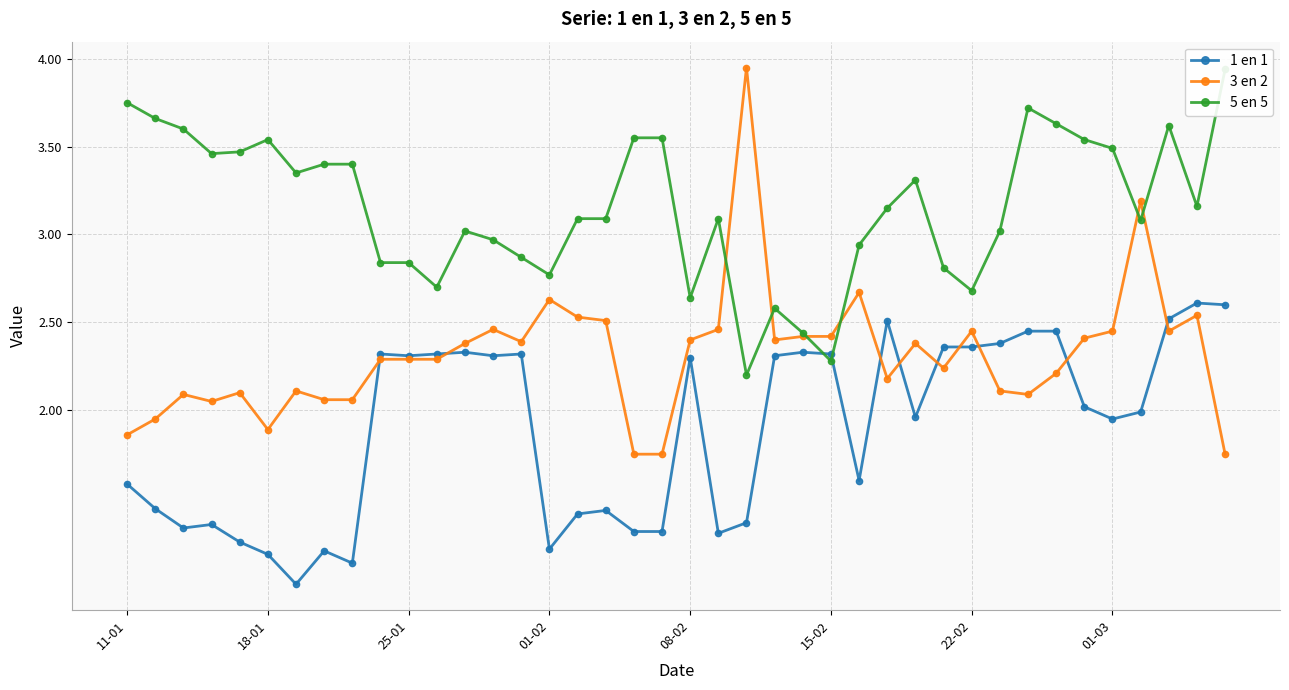

What is the total value across all series at 8?

6.6